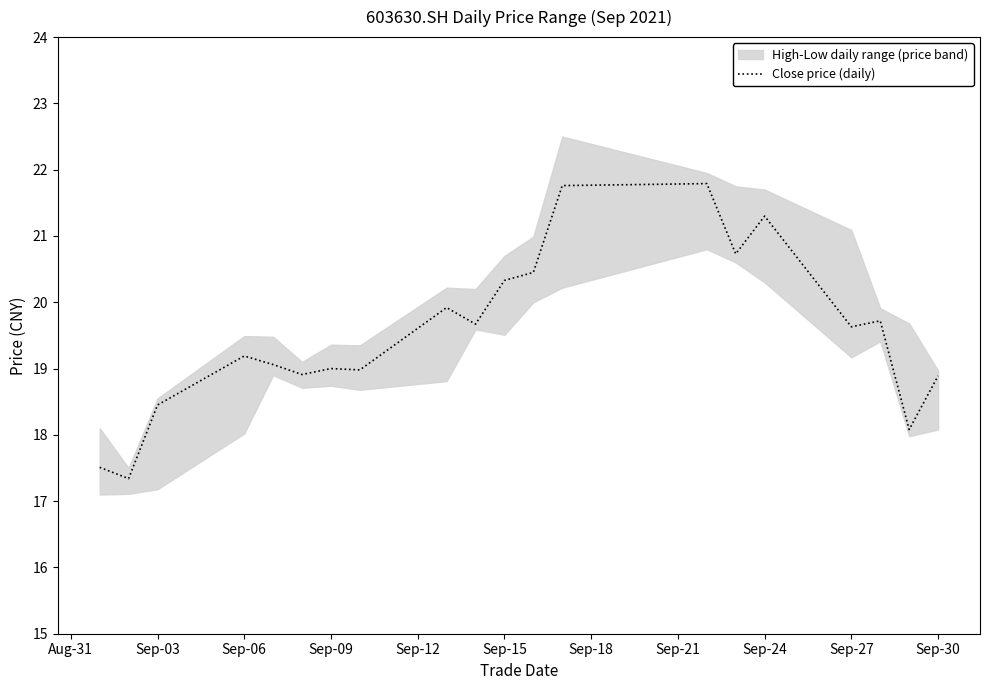

The Close price (daily) series shows 31.1 at Sep-30. True or false?

False